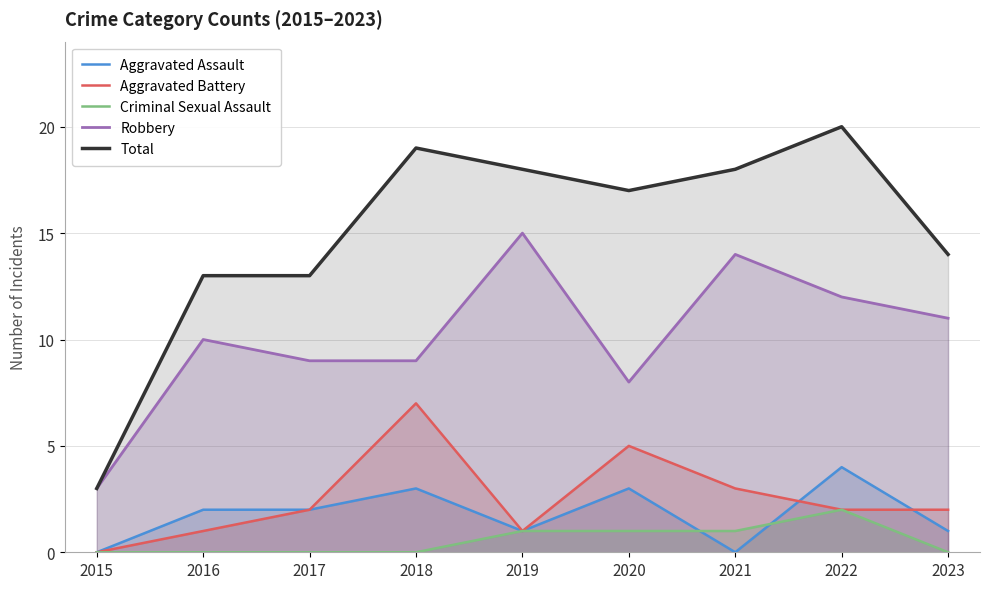

Rank the series by their maximum value, from highest to lowest.

Total, Robbery, Aggravated Battery, Aggravated Assault, Criminal Sexual Assault